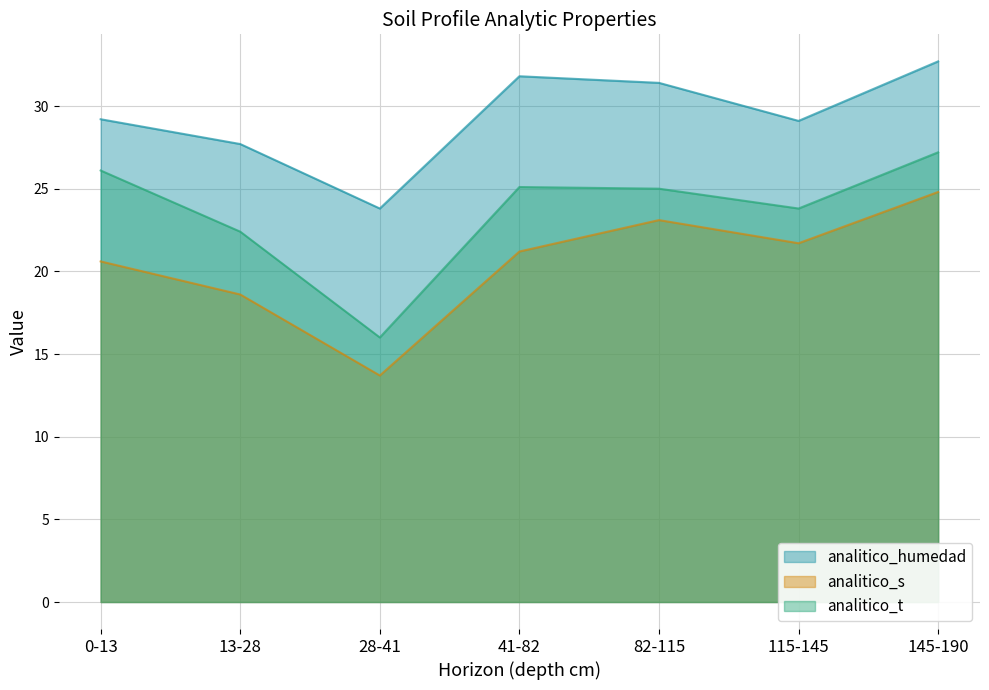

True or false: analitico_t and analitico_humedad cross at least once.

False